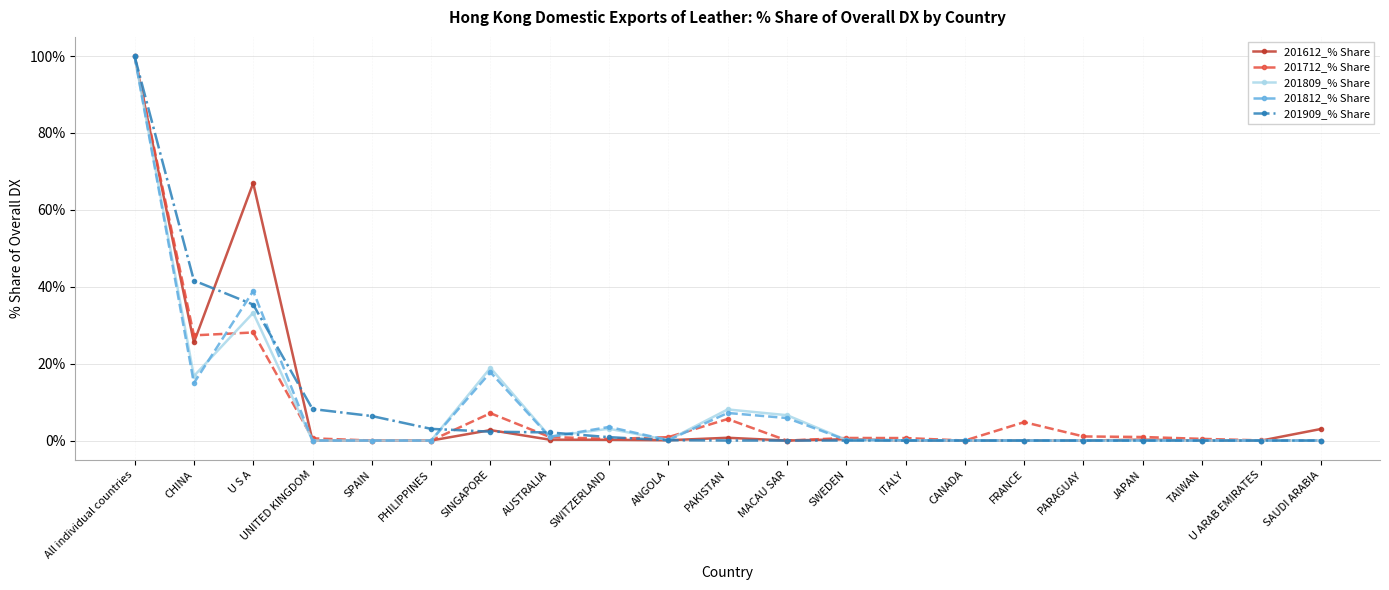

At which category does 201809_% Share reach its first local peak?

U S A